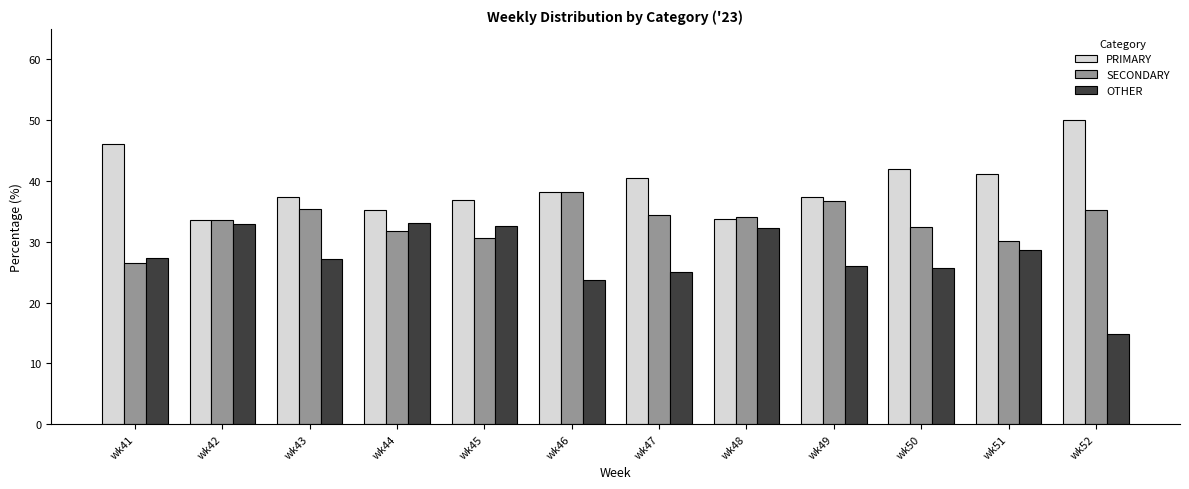

What are all the series names shown in the legend?

PRIMARY, SECONDARY, OTHER